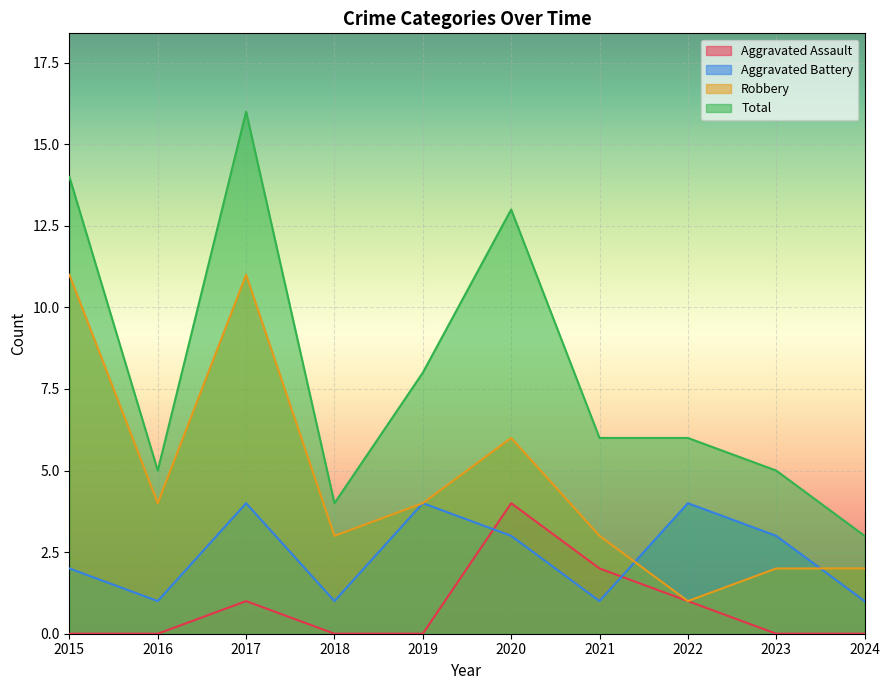

What is the difference between the maximum and minimum values in the Aggravated Assault series?

4